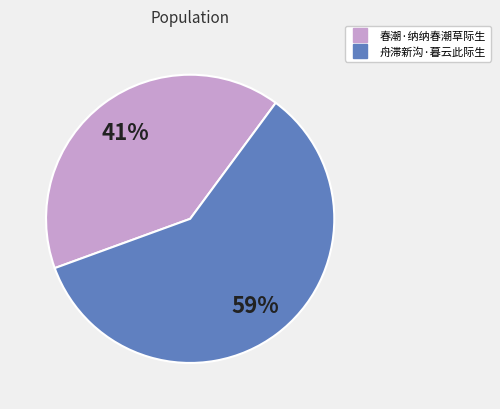

To the nearest percent, what percentage of the pie is 春潮·纳纳春潮草际生?

41%